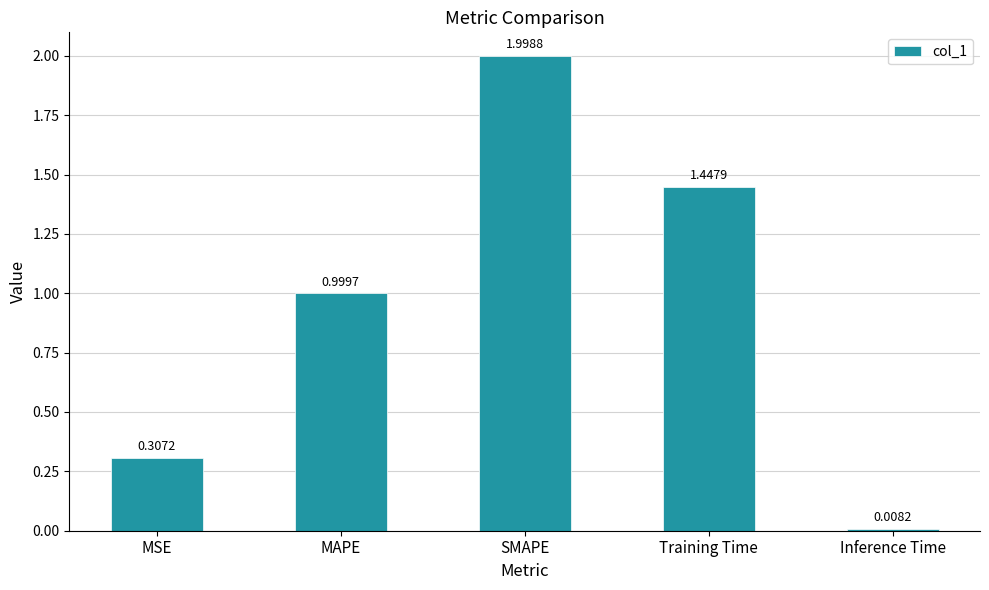

How many series are shown in this chart?

1